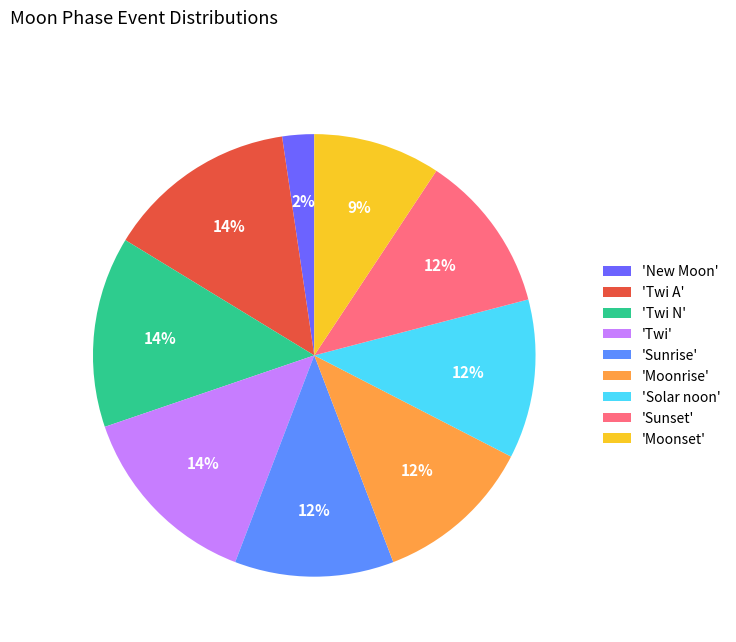

Do 'Sunrise' and 'New Moon' together represent more than half of the pie?

No